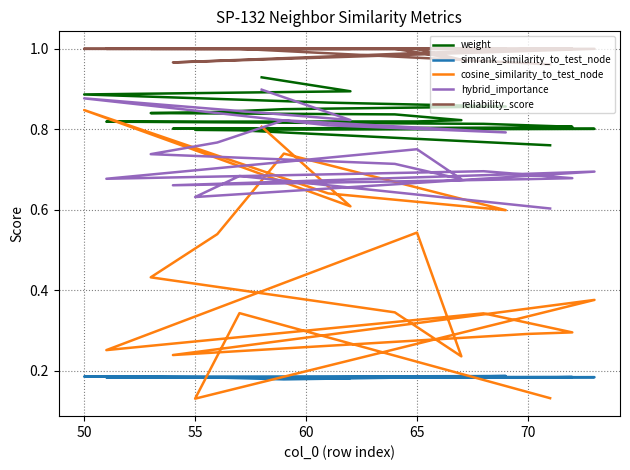

True or false: cosine_similarity_to_test_node and weight intersect in this chart.

False